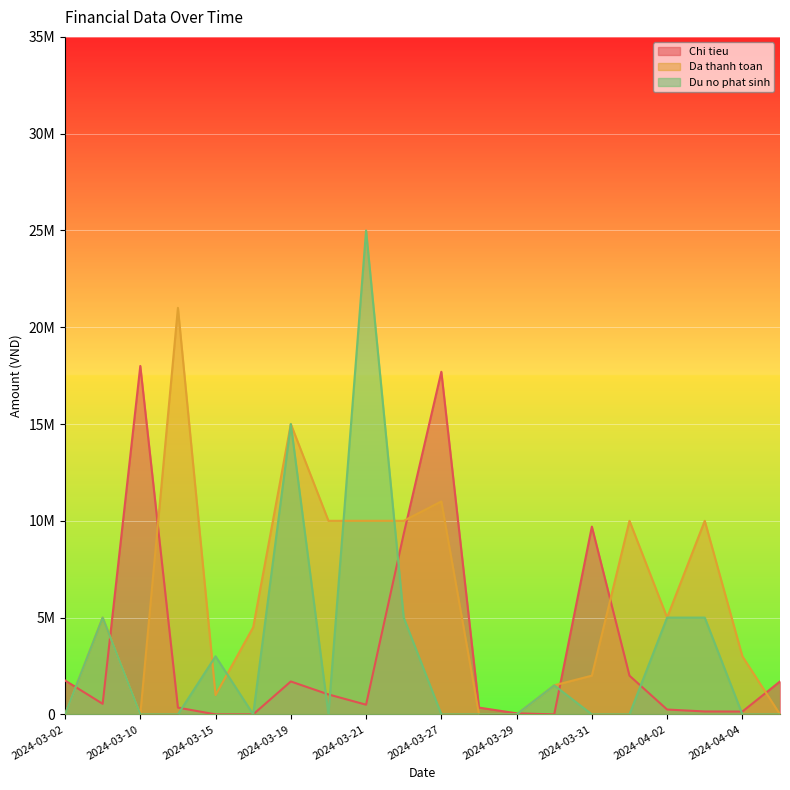

Which label corresponds to the smallest value in the chart?

2024-03-15